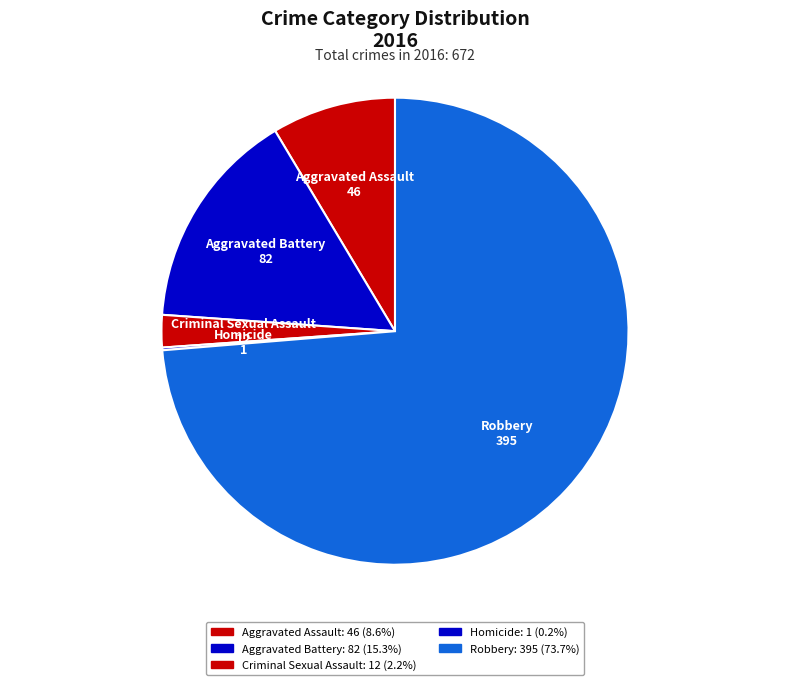

To the nearest percent, what is the difference between the largest and smallest slice percentages?

74%